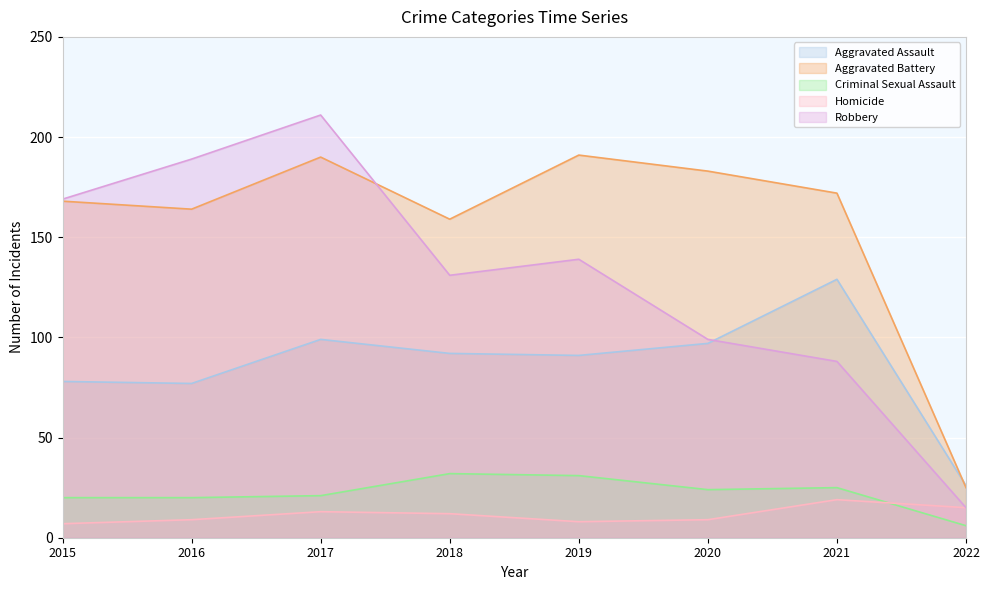

At how many categories does at least one series exceed 19?

8